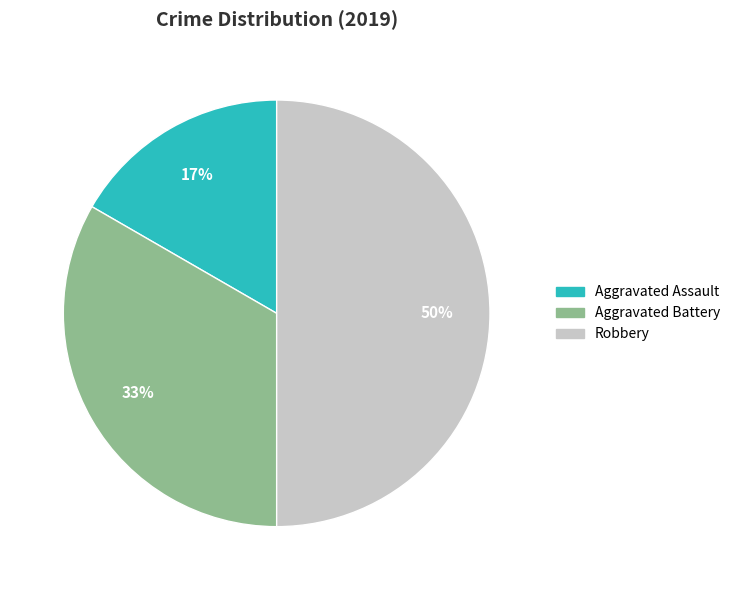

Is the sum of Aggravated Assault and Robbery greater than half?

Yes